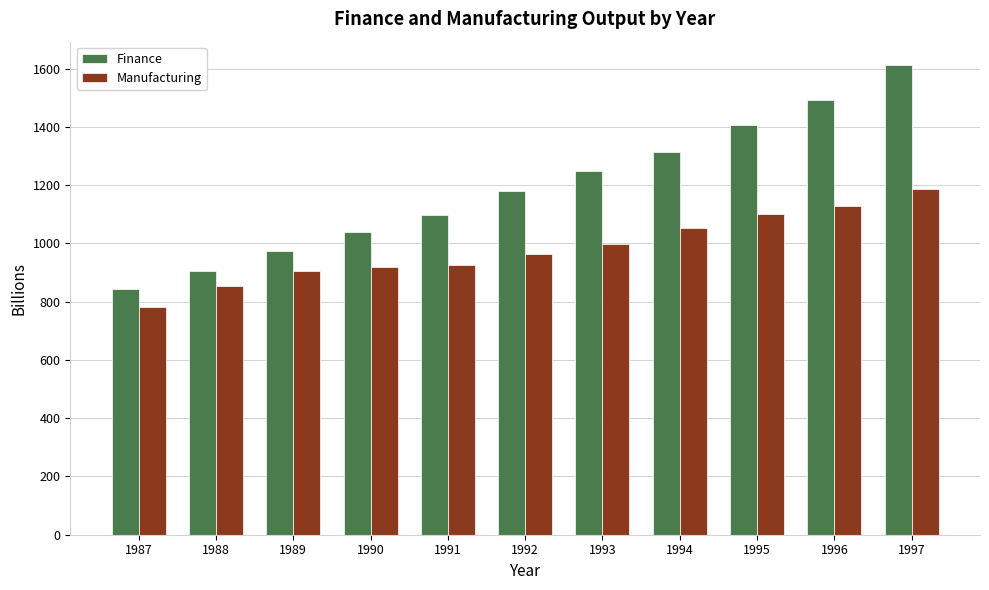

The value of Finance at 1990 is 522.1. True or false?

False